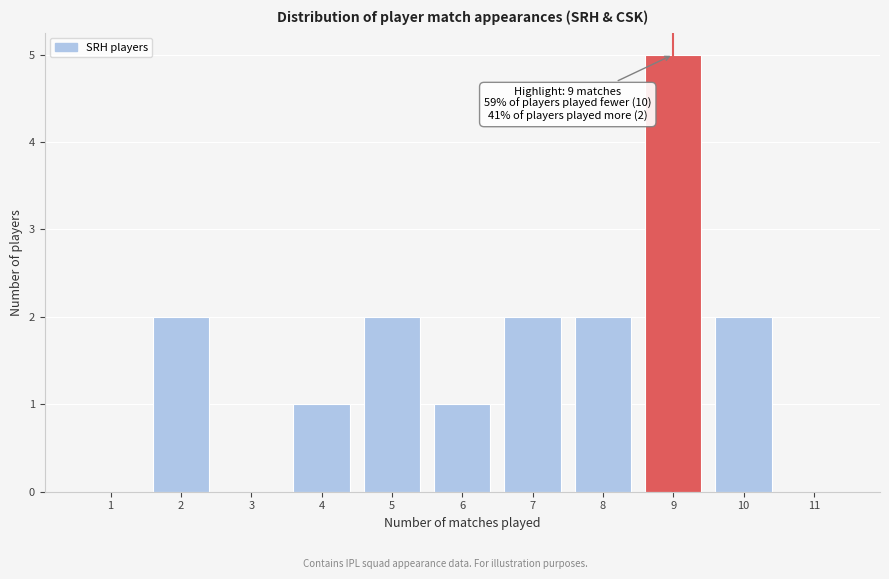

Which range on the x-axis has the tallest bar?

8.5 to 9.5